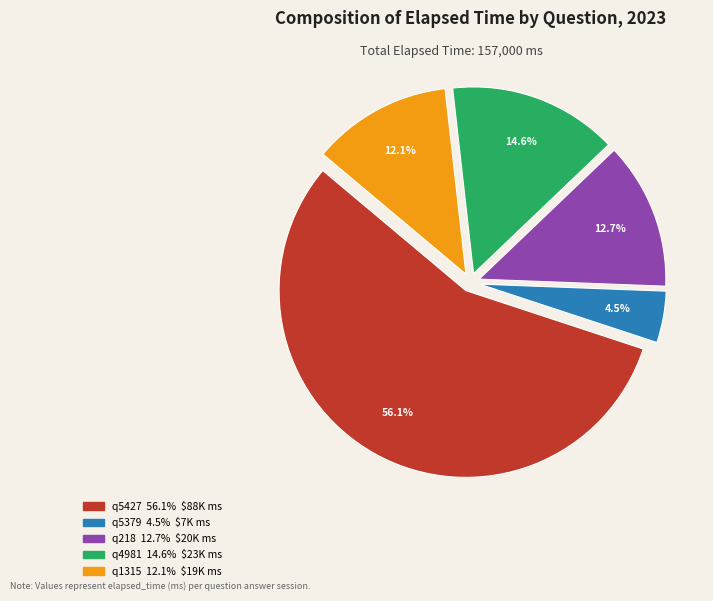

Is there any slice that represents more than half of the pie?

Yes